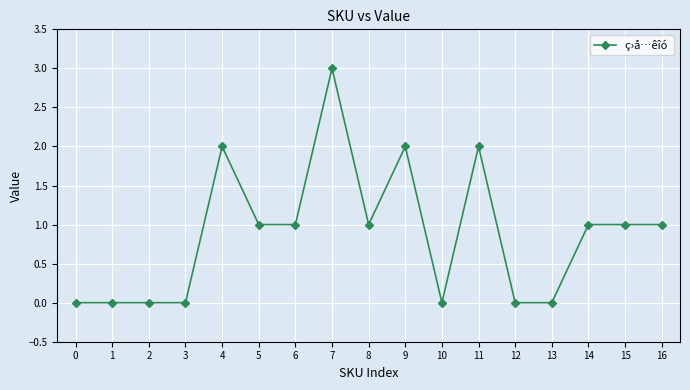

Approximately how many times larger is the value at 7 compared to 4?

1.5